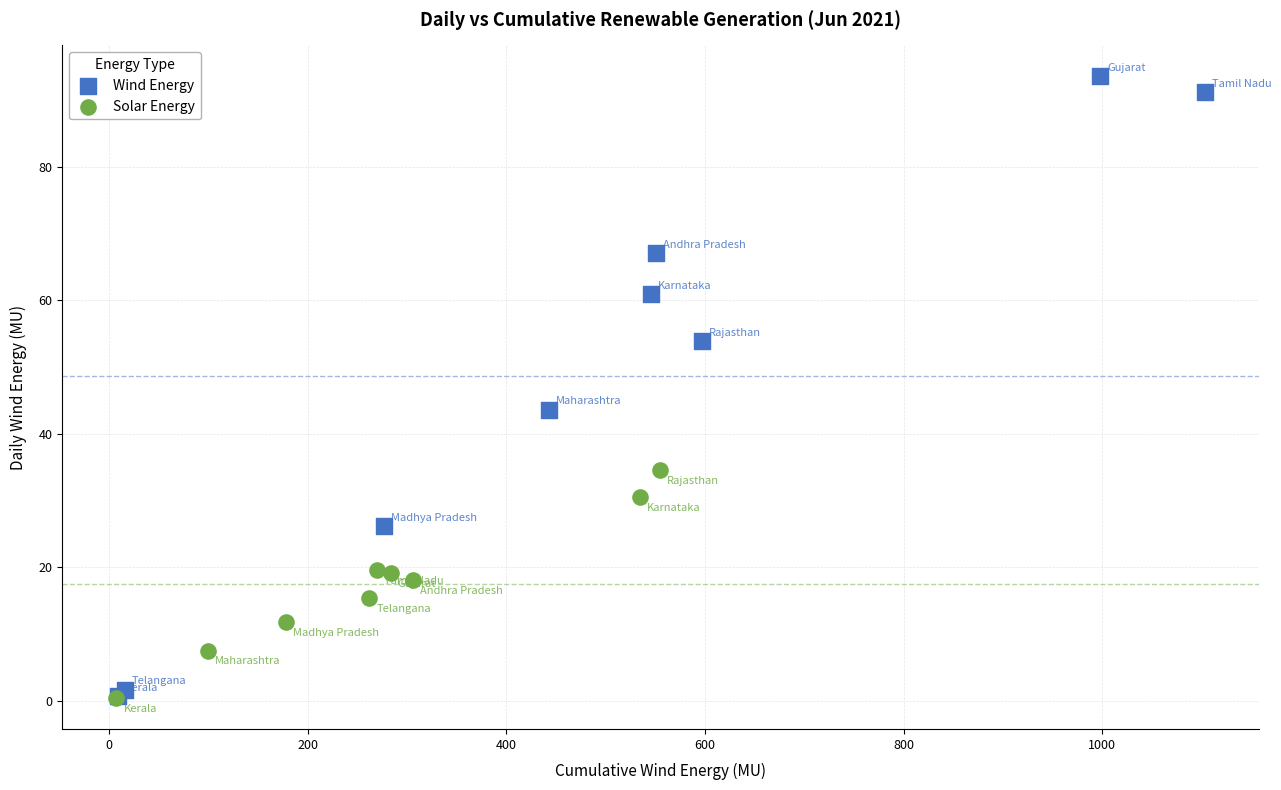

Which series reaches the maximum Y coordinate?

Wind Energy